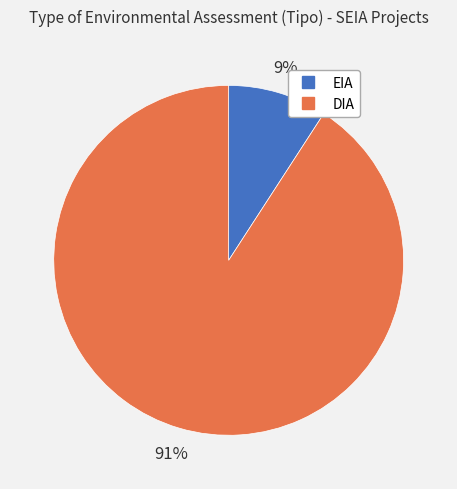

What is the largest slice in the pie chart?

DIA